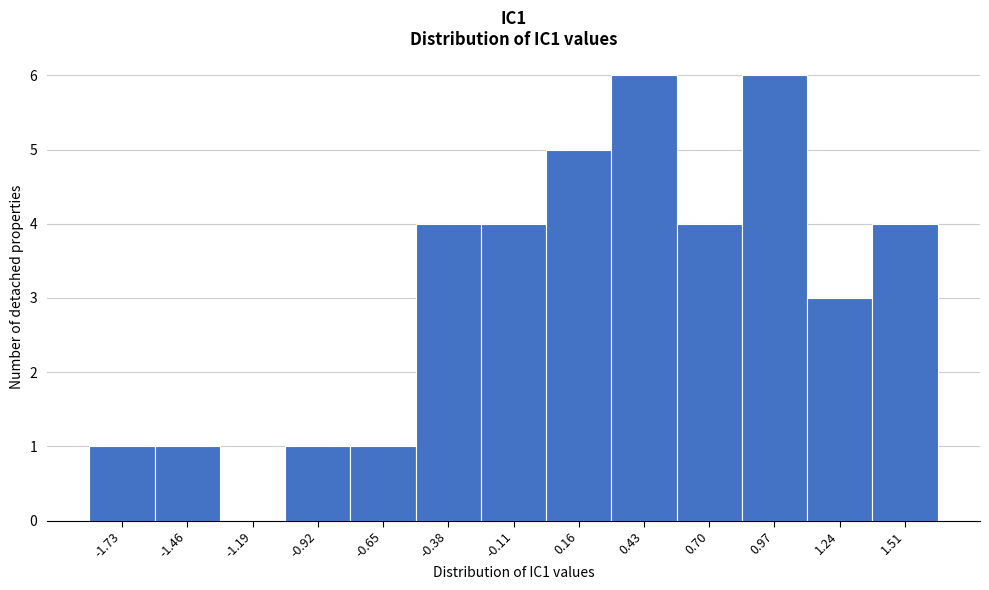

Reading left to right, what are all the values shown in this chart?

-1.73=1	-1.46=1	-1.19=0	-0.92=1	-0.65=1	-0.38=4	-0.11=4	0.16=5	0.43=6	0.70=4	0.97=6	1.24=3	1.51=4